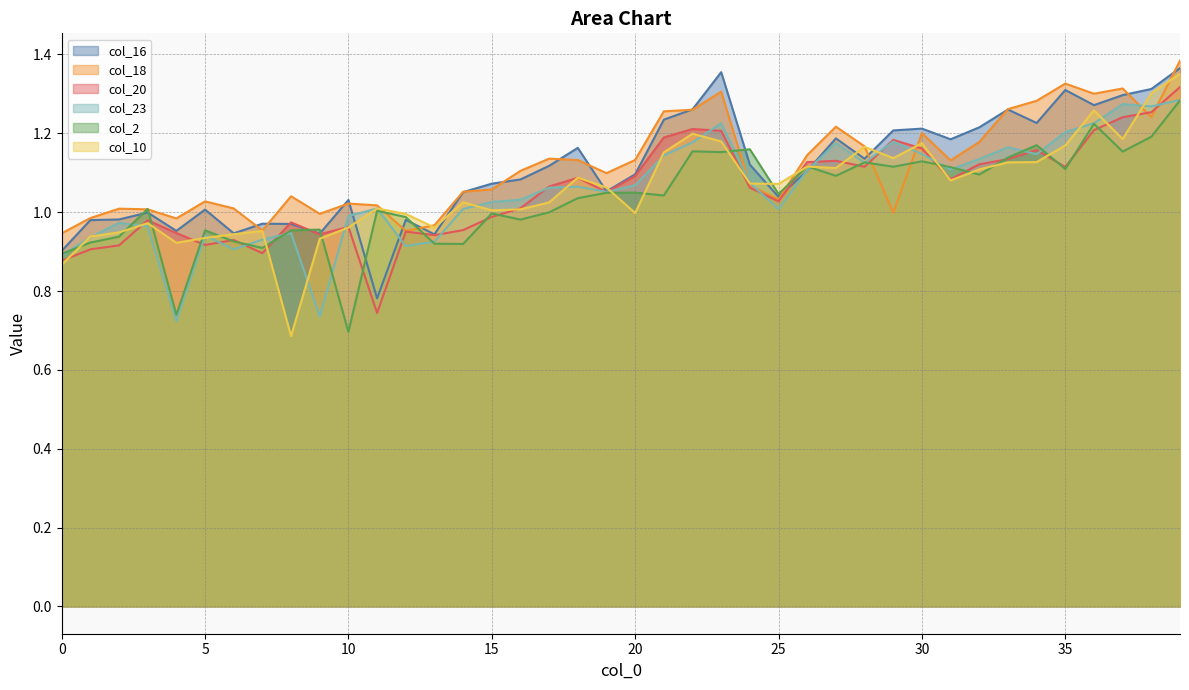

What is the difference between the maximum and second lowest values in the col_23 series?

0.5